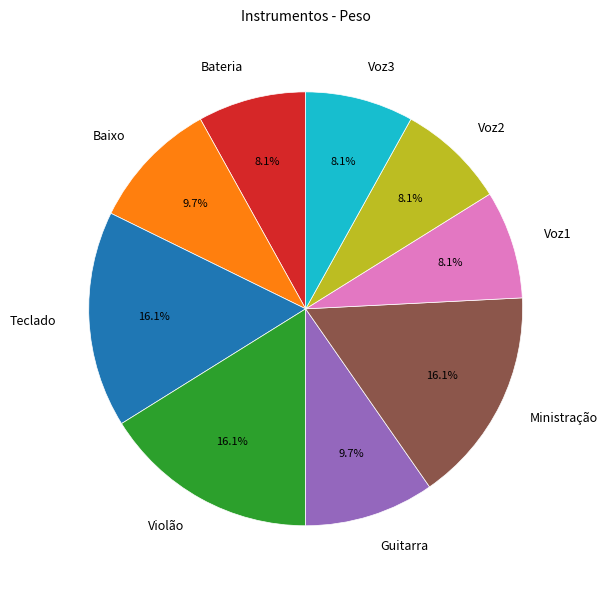

Approximately how many times larger is the value at Guitarra compared to Ministração?

0.6